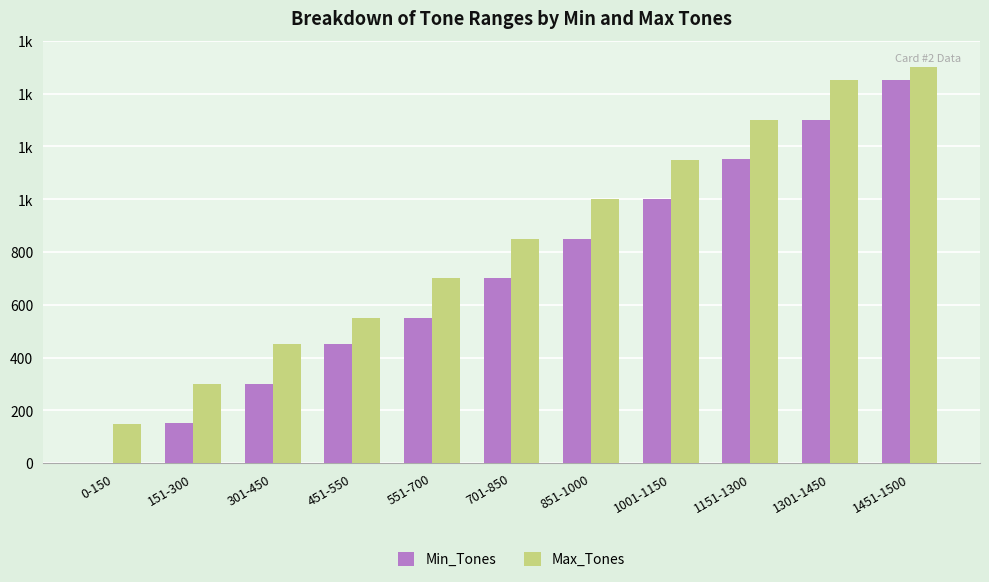

Does the chart contain stacked bars?

No